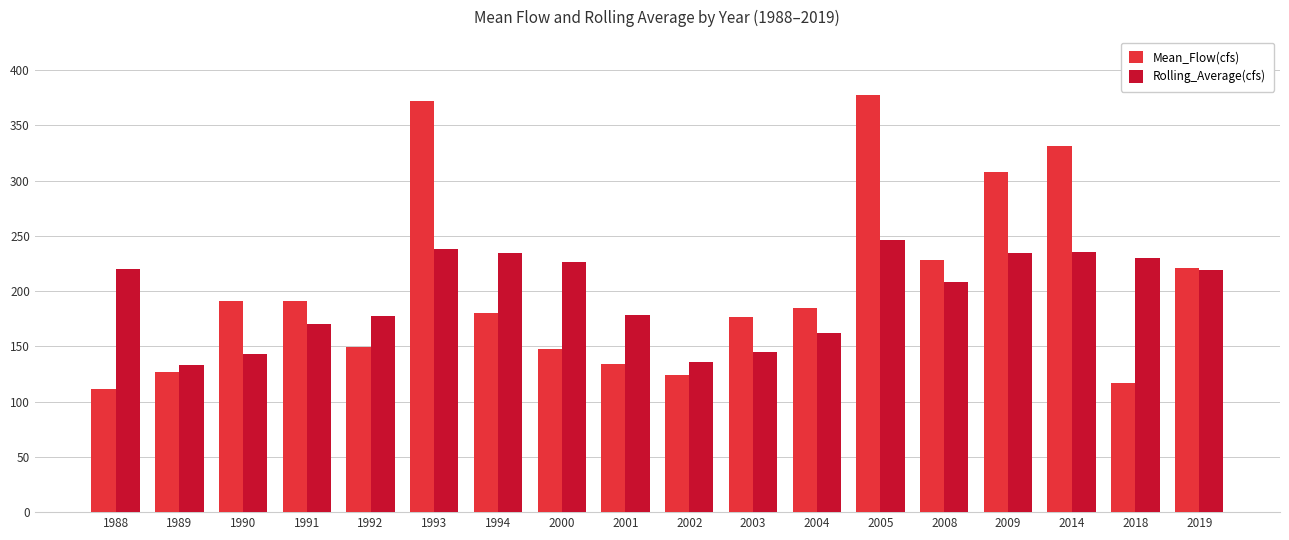

The value of Rolling_Average(cfs) at 2002 is 30.7. True or false?

False